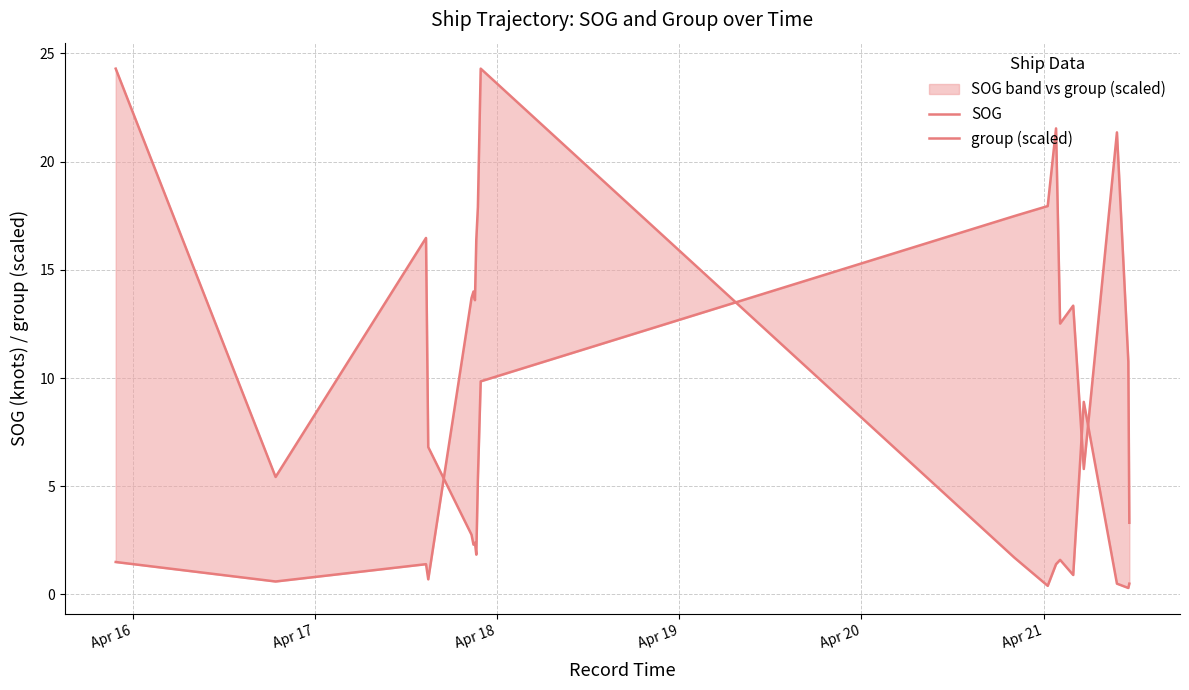

The SOG series shows 1.5 at Apr 16. True or false?

True